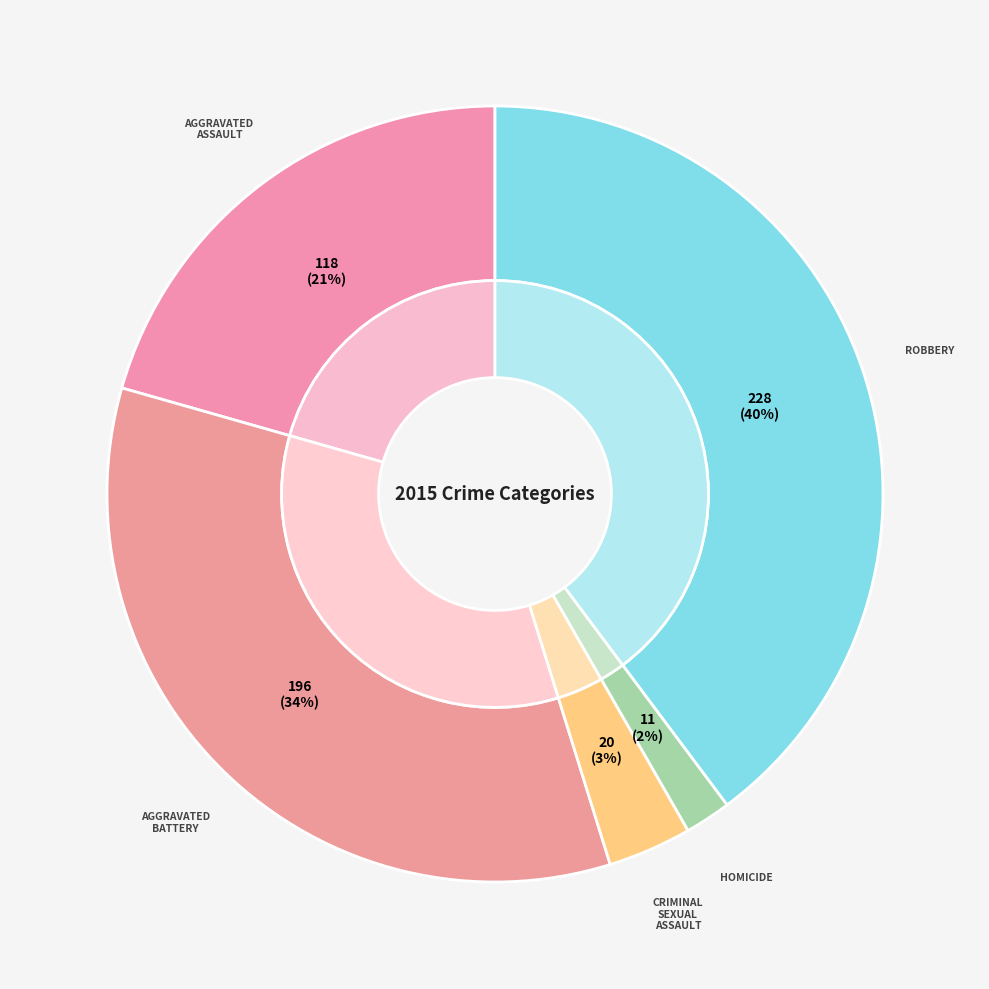

Rank the categories by value from highest to lowest.

Robbery, Aggravated Battery, Aggravated Assault, Criminal Sexual Assault, Homicide